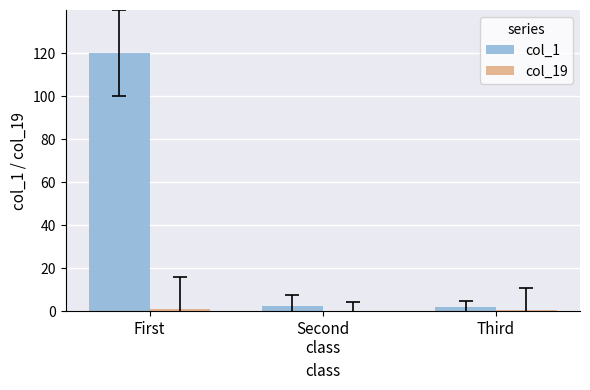

What is the total value across all series at First?

121.1